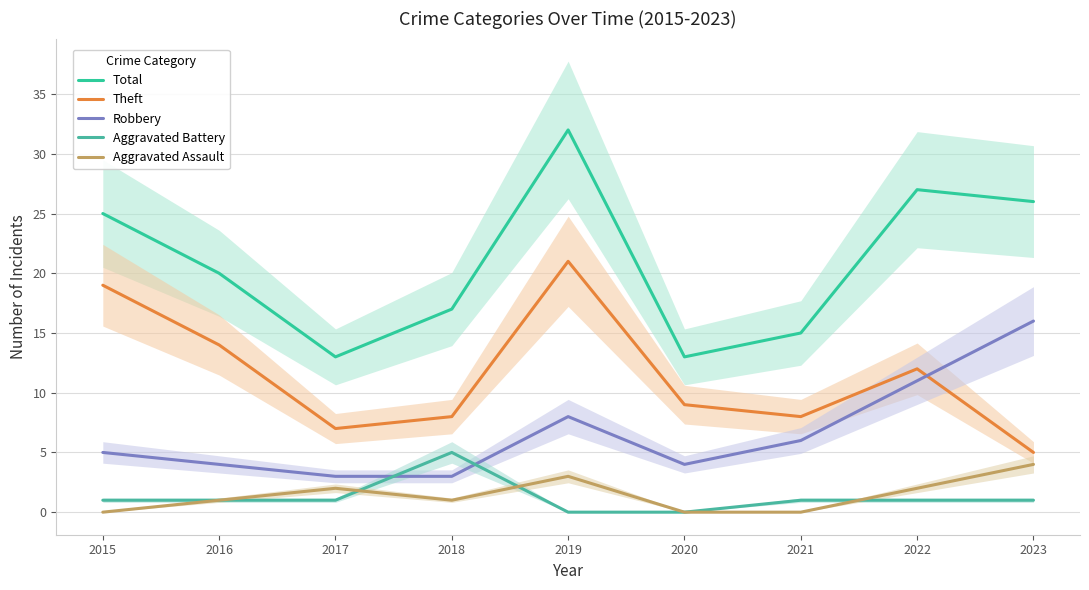

Reading left to right, list all the values displayed in this chart.

Total: 25	20	13	17	32	13	15	27	26
Theft: 19	14	7	8	21	9	8	12	5
Robbery: 5	4	3	3	8	4	6	11	16
Aggravated Battery: 1	1	1	5	0	0	1	1	1
Aggravated Assault: 0	1	2	1	3	0	0	2	4